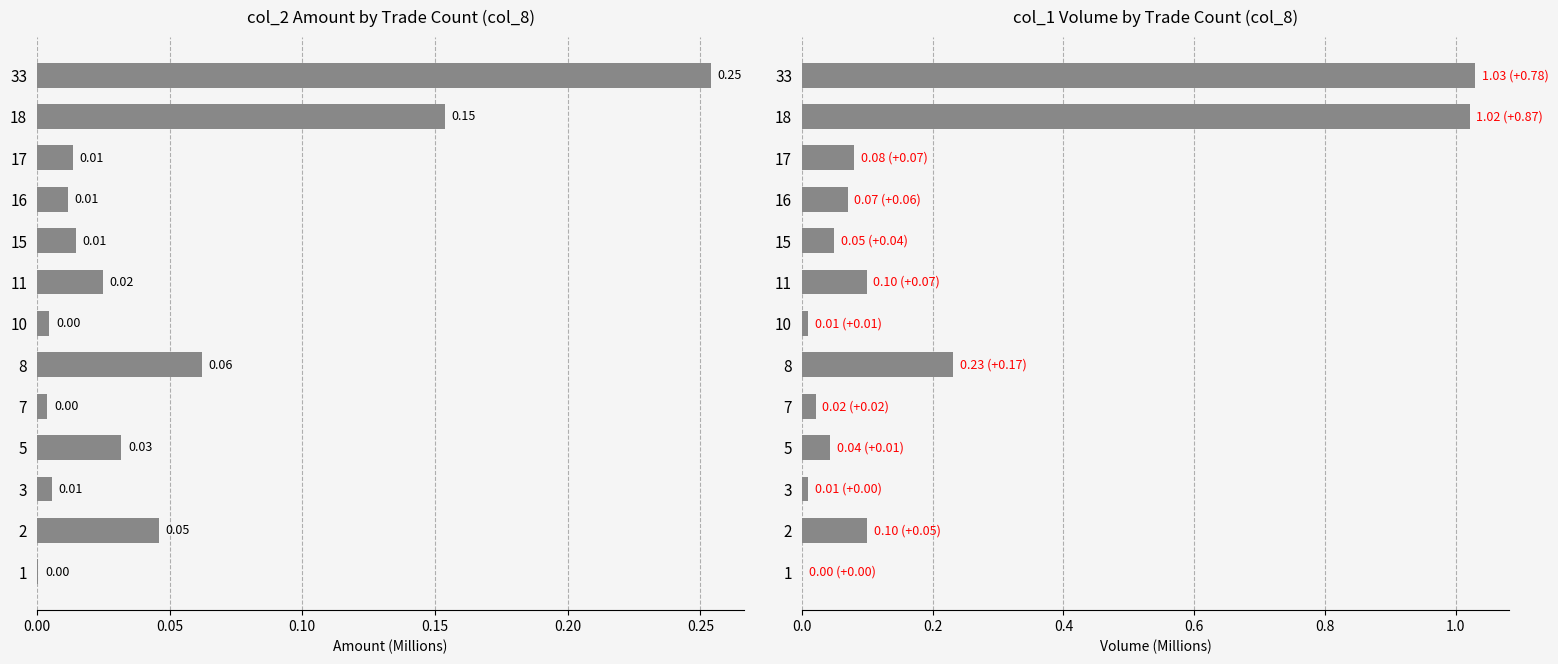

Which series changed the most between 7 and 17?

col_1 (Volume)